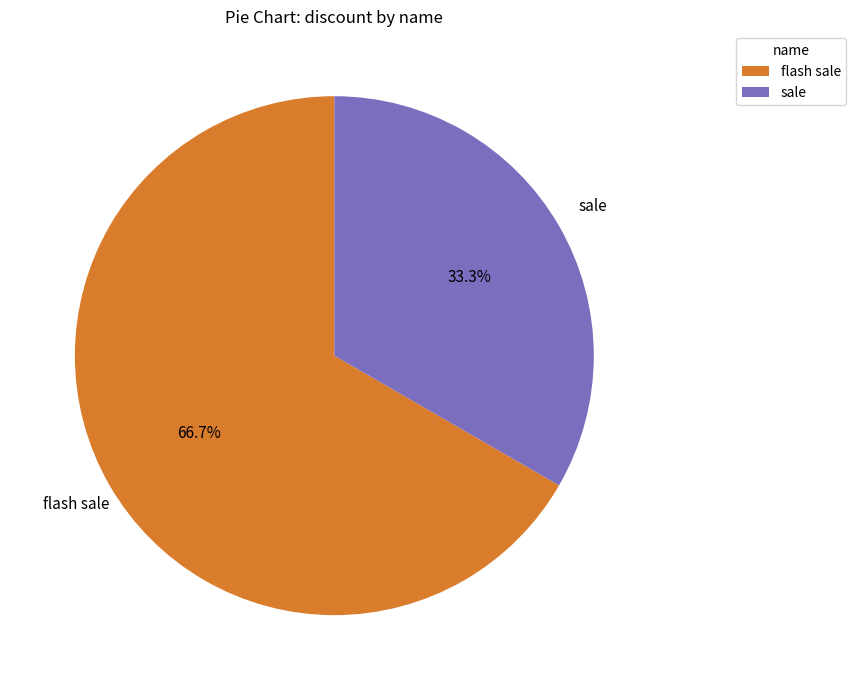

Combined, what portion of the pie is sale and flash sale?

100.0%